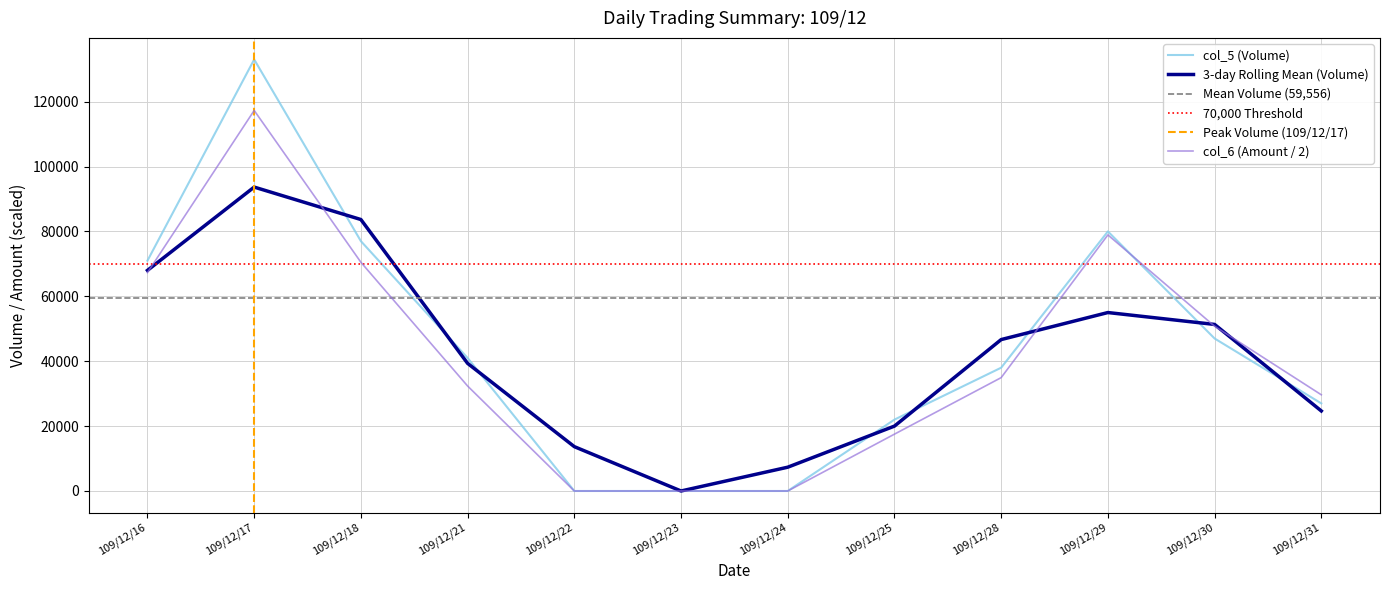

List the series in order of their overall mean, lowest first.

col_6 (Amount), col_5 (Volume)